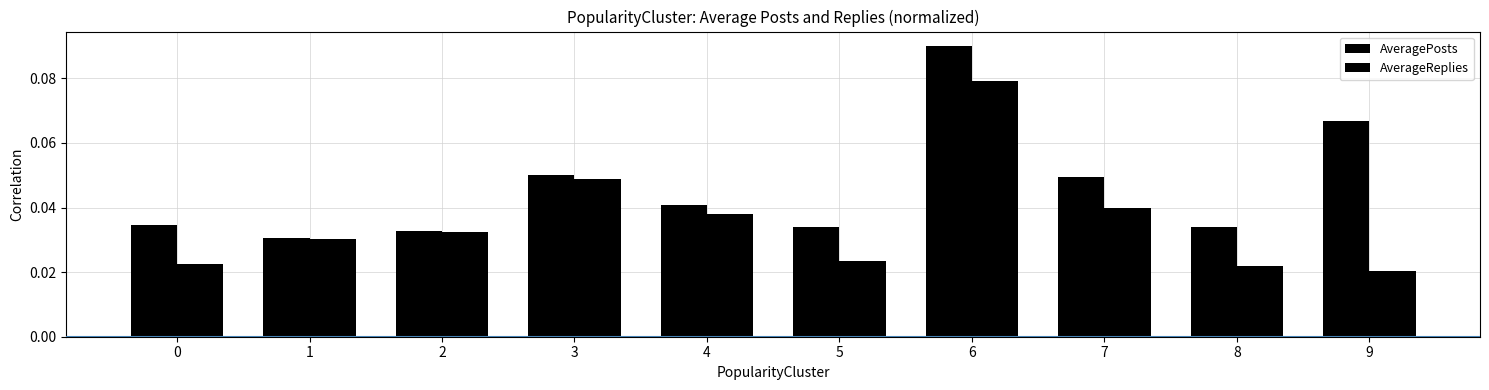

Is the value of AverageReplies at 2 greater than the value of AveragePosts at 0?

No